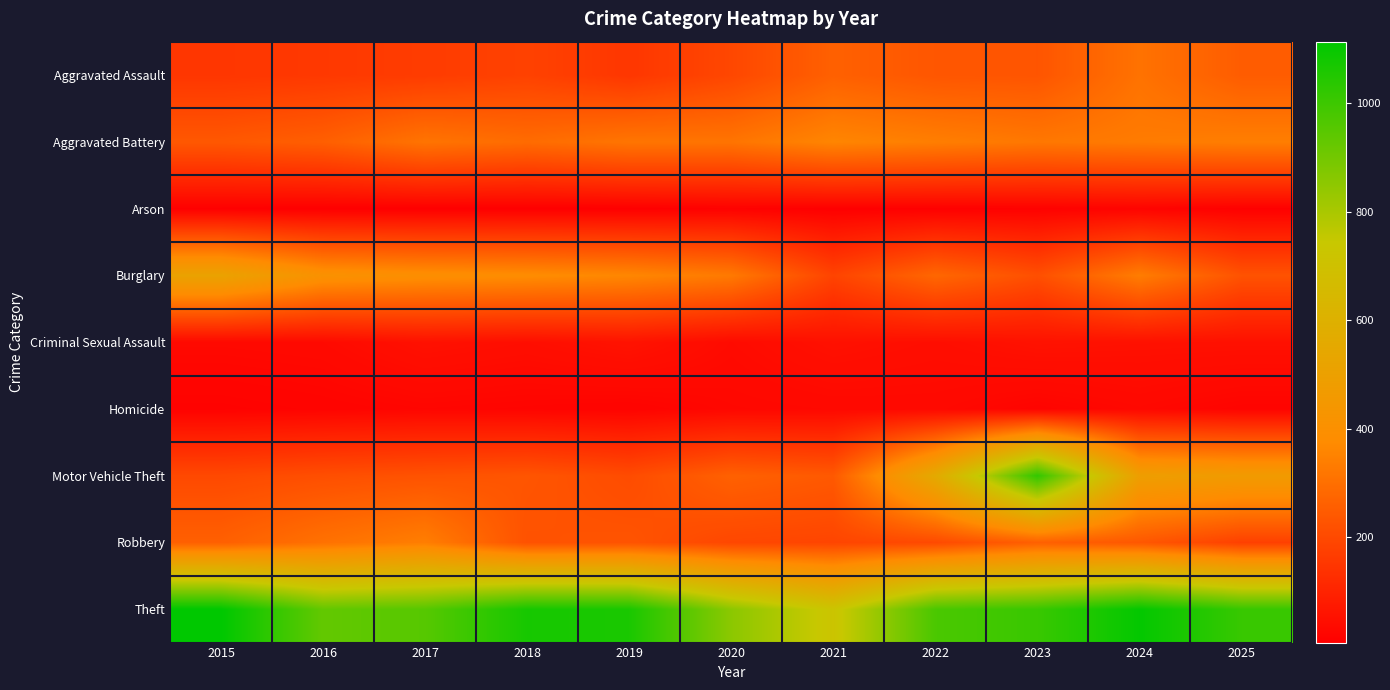

Which series changed the most between 2019 and 2021?

Theft